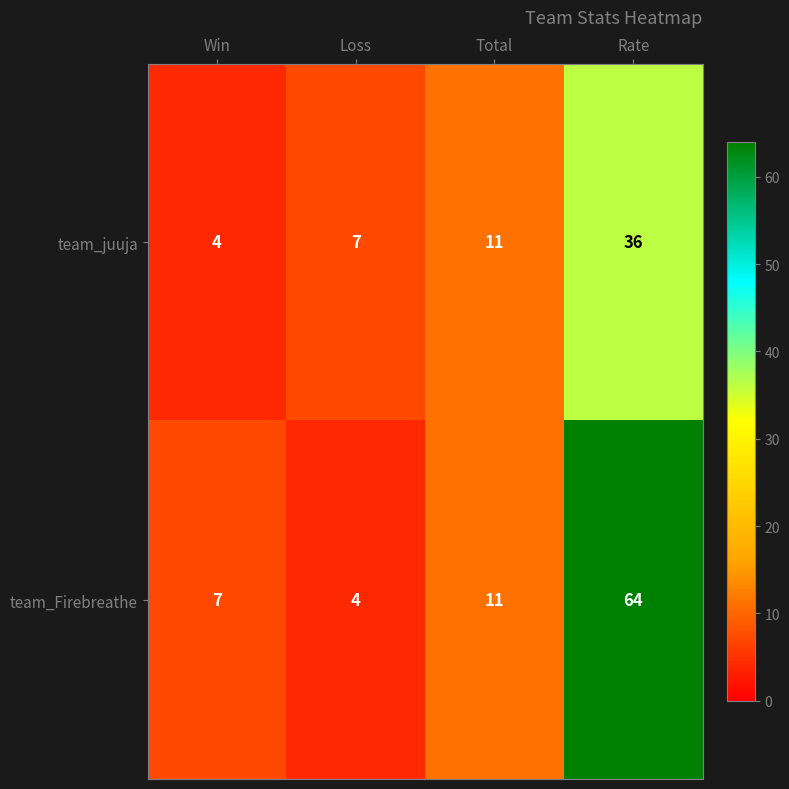

What is the approximate value of team_Firebreathe at Rate?

64